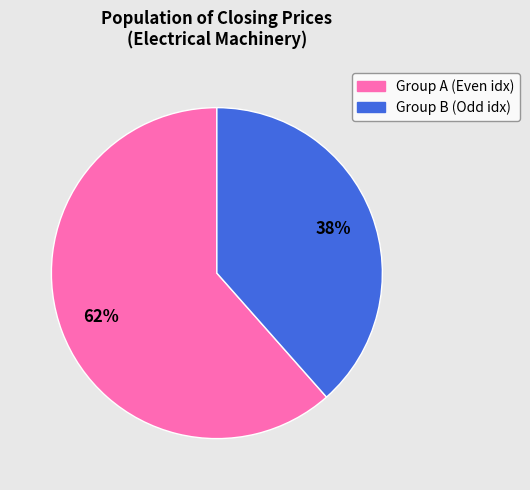

Is there a majority slice in this chart?

Yes